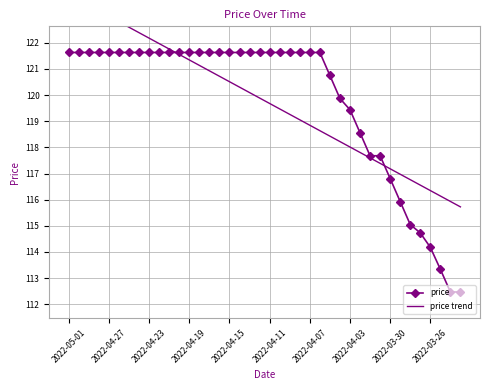

What is the highest value of the price series?

121.6